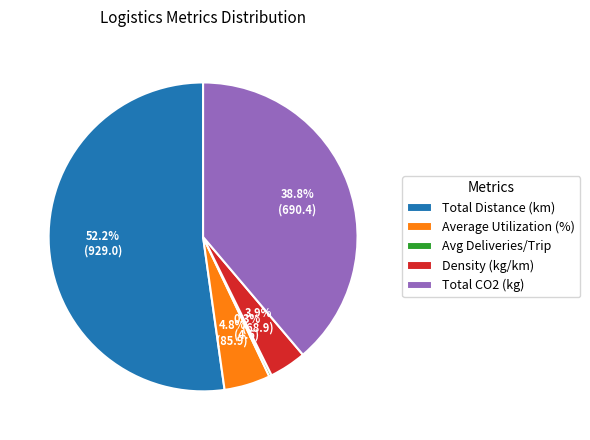

What is the majority slice?

Total Distance (km)